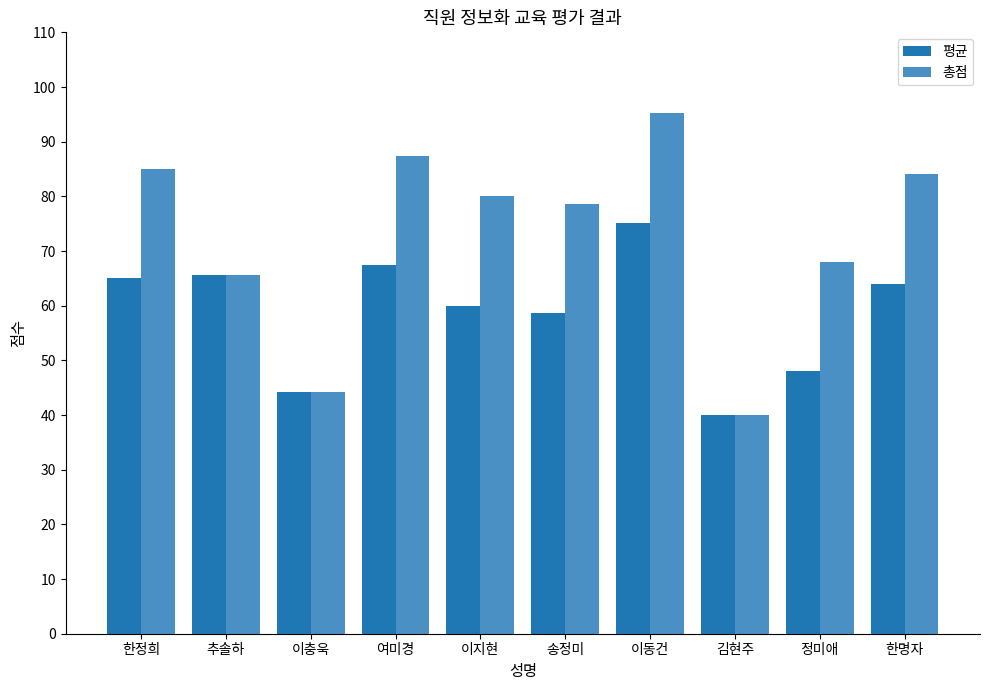

How many bars are there in total?

20